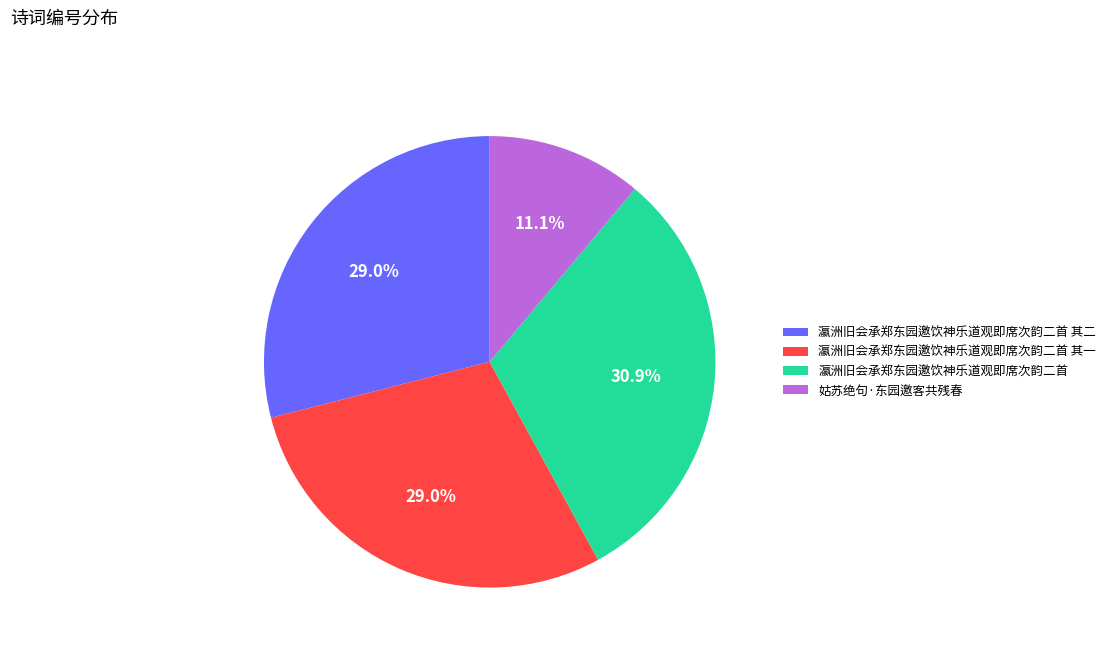

To the nearest percent, what is the difference between the 瀛洲旧会承郑东园邀饮神乐道观即席次韵二首 其二 and 瀛洲旧会承郑东园邀饮神乐道观即席次韵二首 slice percentages?

2%